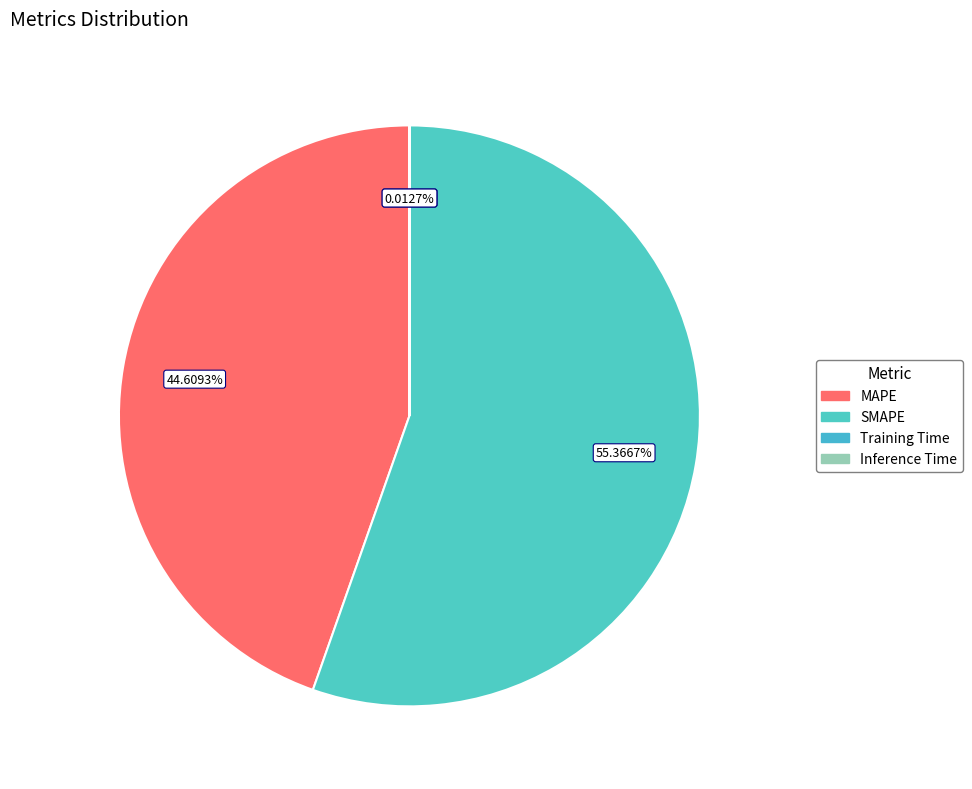

Is it true that SMAPE is 67% of the pie?

False